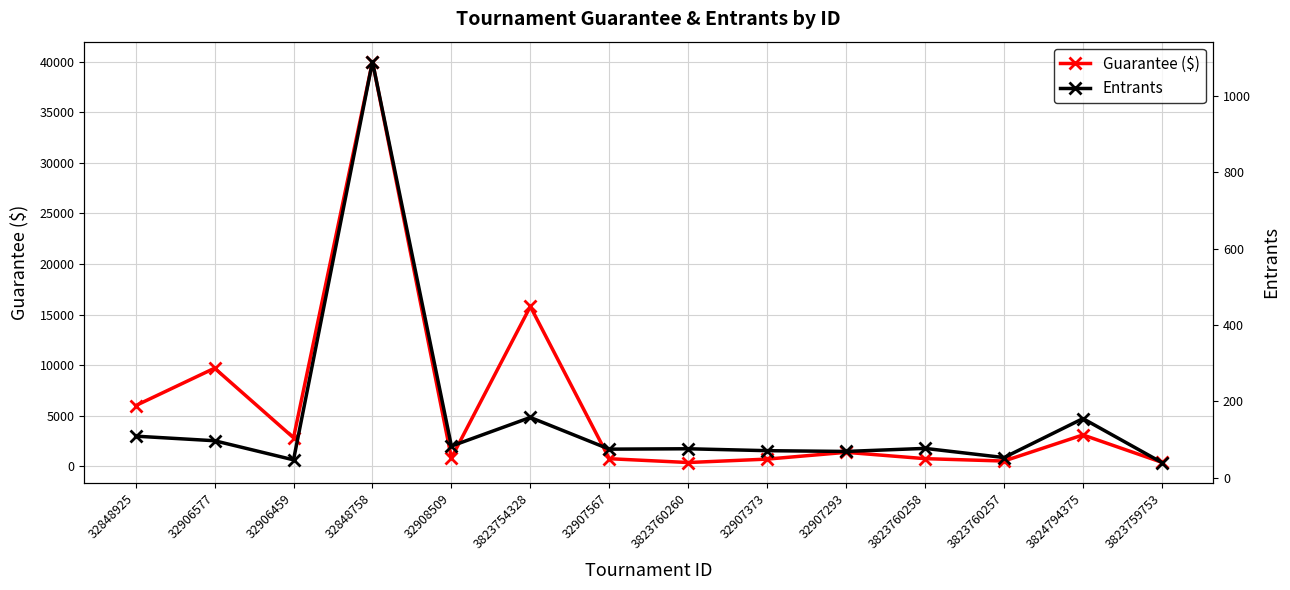

True or false: Entrants and Guarantee ($) cross at least once.

False